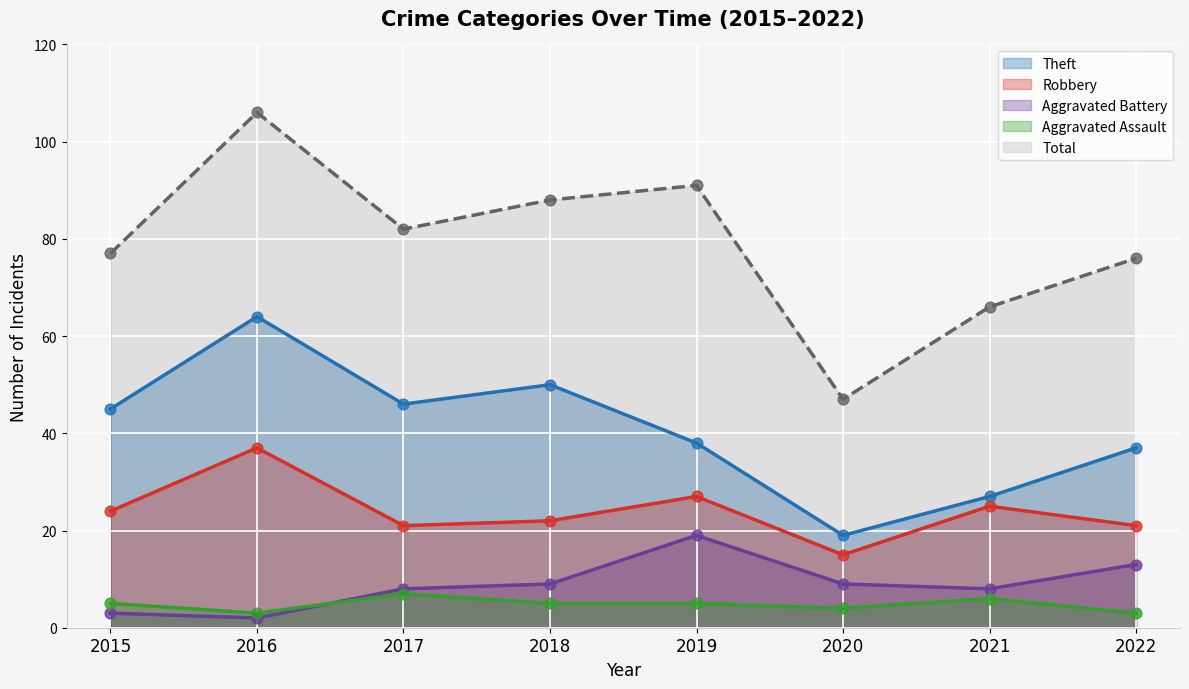

What is the total value across all series at 2020?

94